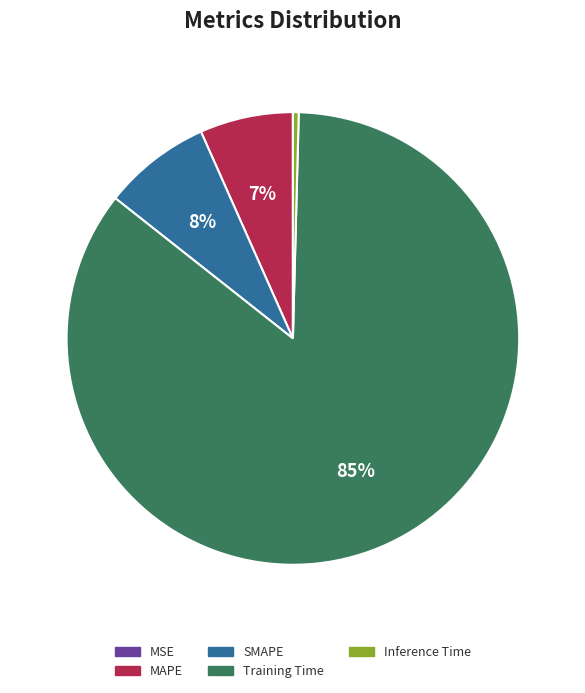

To the nearest percent, what is the average slice percentage?

20%